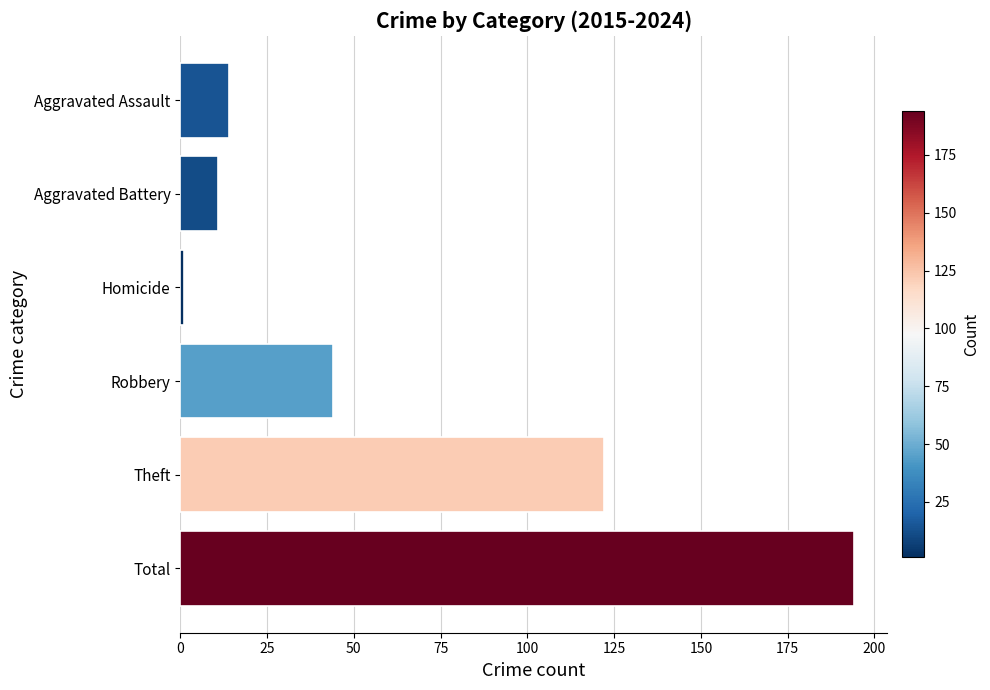

List the labels in order of value, largest first.

Total, Theft, Robbery, Aggravated Assault, Aggravated Battery, Homicide